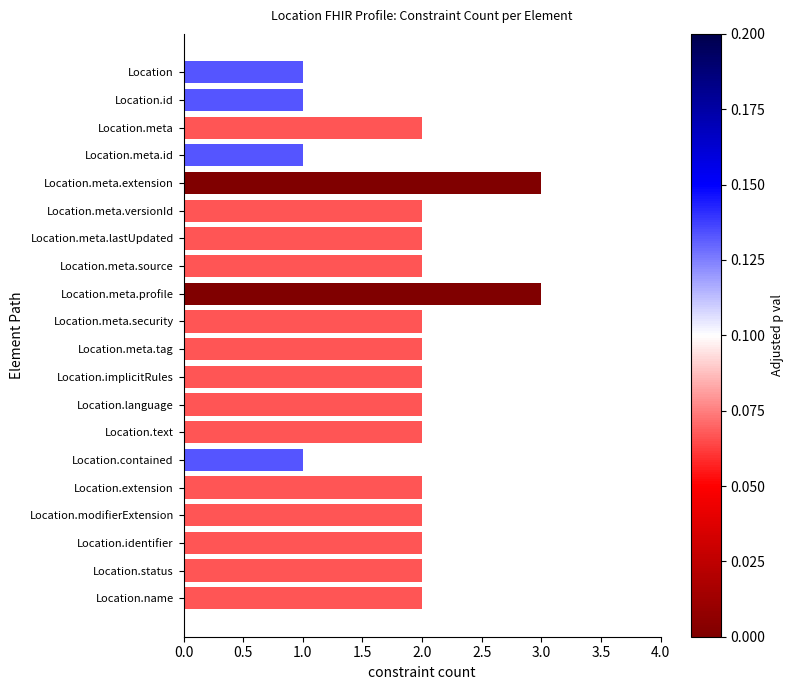

What is the difference between the maximum and second lowest values?

2